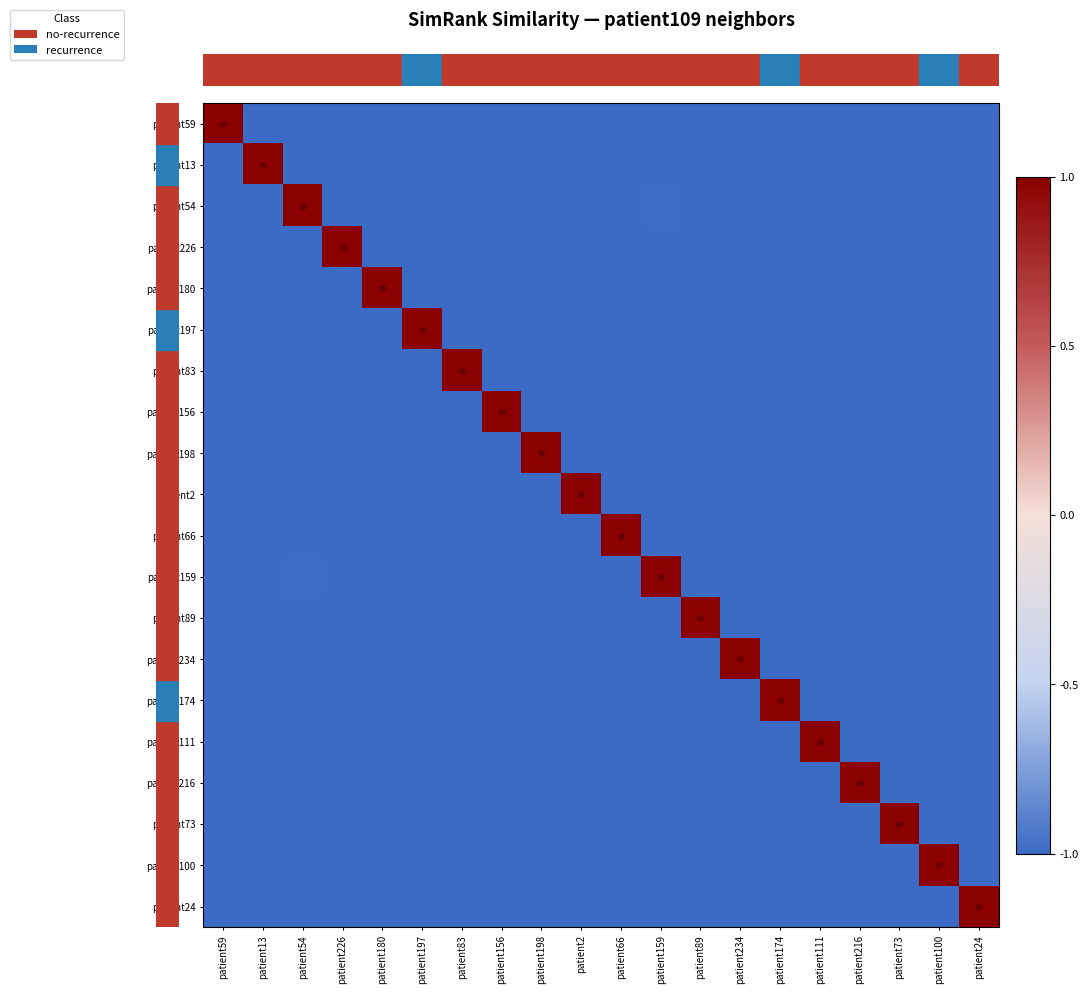

Reading left to right, list all the values displayed in this chart.

row_0: 1.0	-1.0	-1.0	-1.0	-1.0	-1.0	-1.0	-1.0	-1.0	-1.0	-1.0	-1.0	-1.0	-1.0	-1.0	-1.0	-1.0	-1.0	-1.0	-1.0
row_1: -1.0	1.0	-1.0	-1.0	-1.0	-1.0	-1.0	-1.0	-1.0	-1.0	-1.0	-1.0	-1.0	-1.0	-1.0	-1.0	-1.0	-1.0	-1.0	-1.0
row_2: -1.0	-1.0	1.0	-1.0	-1.0	-1.0	-1.0	-1.0	-1.0	-1.0	-1.0	-1.0	-1.0	-1.0	-1.0	-1.0	-1.0	-1.0	-1.0	-1.0
row_3: -1.0	-1.0	-1.0	1.0	-1.0	-1.0	-1.0	-1.0	-1.0	-1.0	-1.0	-1.0	-1.0	-1.0	-1.0	-1.0	-1.0	-1.0	-1.0	-1.0
row_4: -1.0	-1.0	-1.0	-1.0	1.0	-1.0	-1.0	-1.0	-1.0	-1.0	-1.0	-1.0	-1.0	-1.0	-1.0	-1.0	-1.0	-1.0	-1.0	-1.0
row_5: -1.0	-1.0	-1.0	-1.0	-1.0	1.0	-1.0	-1.0	-1.0	-1.0	-1.0	-1.0	-1.0	-1.0	-1.0	-1.0	-1.0	-1.0	-1.0	-1.0
row_6: -1.0	-1.0	-1.0	-1.0	-1.0	-1.0	1.0	-1.0	-1.0	-1.0	-1.0	-1.0	-1.0	-1.0	-1.0	-1.0	-1.0	-1.0	-1.0	-1.0
row_7: -1.0	-1.0	-1.0	-1.0	-1.0	-1.0	-1.0	1.0	-1.0	-1.0	-1.0	-1.0	-1.0	-1.0	-1.0	-1.0	-1.0	-1.0	-1.0	-1.0
row_8: -1.0	-1.0	-1.0	-1.0	-1.0	-1.0	-1.0	-1.0	1.0	-1.0	-1.0	-1.0	-1.0	-1.0	-1.0	-1.0	-1.0	-1.0	-1.0	-1.0
row_9: -1.0	-1.0	-1.0	-1.0	-1.0	-1.0	-1.0	-1.0	-1.0	1.0	-1.0	-1.0	-1.0	-1.0	-1.0	-1.0	-1.0	-1.0	-1.0	-1.0
row_10: -1.0	-1.0	-1.0	-1.0	-1.0	-1.0	-1.0	-1.0	-1.0	-1.0	1.0	-1.0	-1.0	-1.0	-1.0	-1.0	-1.0	-1.0	-1.0	-1.0
row_11: -1.0	-1.0	-1.0	-1.0	-1.0	-1.0	-1.0	-1.0	-1.0	-1.0	-1.0	1.0	-1.0	-1.0	-1.0	-1.0	-1.0	-1.0	-1.0	-1.0
row_12: -1.0	-1.0	-1.0	-1.0	-1.0	-1.0	-1.0	-1.0	-1.0	-1.0	-1.0	-1.0	1.0	-1.0	-1.0	-1.0	-1.0	-1.0	-1.0	-1.0
row_13: -1.0	-1.0	-1.0	-1.0	-1.0	-1.0	-1.0	-1.0	-1.0	-1.0	-1.0	-1.0	-1.0	1.0	-1.0	-1.0	-1.0	-1.0	-1.0	-1.0
row_14: -1.0	-1.0	-1.0	-1.0	-1.0	-1.0	-1.0	-1.0	-1.0	-1.0	-1.0	-1.0	-1.0	-1.0	1.0	-1.0	-1.0	-1.0	-1.0	-1.0
row_15: -1.0	-1.0	-1.0	-1.0	-1.0	-1.0	-1.0	-1.0	-1.0	-1.0	-1.0	-1.0	-1.0	-1.0	-1.0	1.0	-1.0	-1.0	-1.0	-1.0
row_16: -1.0	-1.0	-1.0	-1.0	-1.0	-1.0	-1.0	-1.0	-1.0	-1.0	-1.0	-1.0	-1.0	-1.0	-1.0	-1.0	1.0	-1.0	-1.0	-1.0
row_17: -1.0	-1.0	-1.0	-1.0	-1.0	-1.0	-1.0	-1.0	-1.0	-1.0	-1.0	-1.0	-1.0	-1.0	-1.0	-1.0	-1.0	1.0	-1.0	-1.0
row_18: -1.0	-1.0	-1.0	-1.0	-1.0	-1.0	-1.0	-1.0	-1.0	-1.0	-1.0	-1.0	-1.0	-1.0	-1.0	-1.0	-1.0	-1.0	1.0	-1.0
row_19: -1.0	-1.0	-1.0	-1.0	-1.0	-1.0	-1.0	-1.0	-1.0	-1.0	-1.0	-1.0	-1.0	-1.0	-1.0	-1.0	-1.0	-1.0	-1.0	1.0